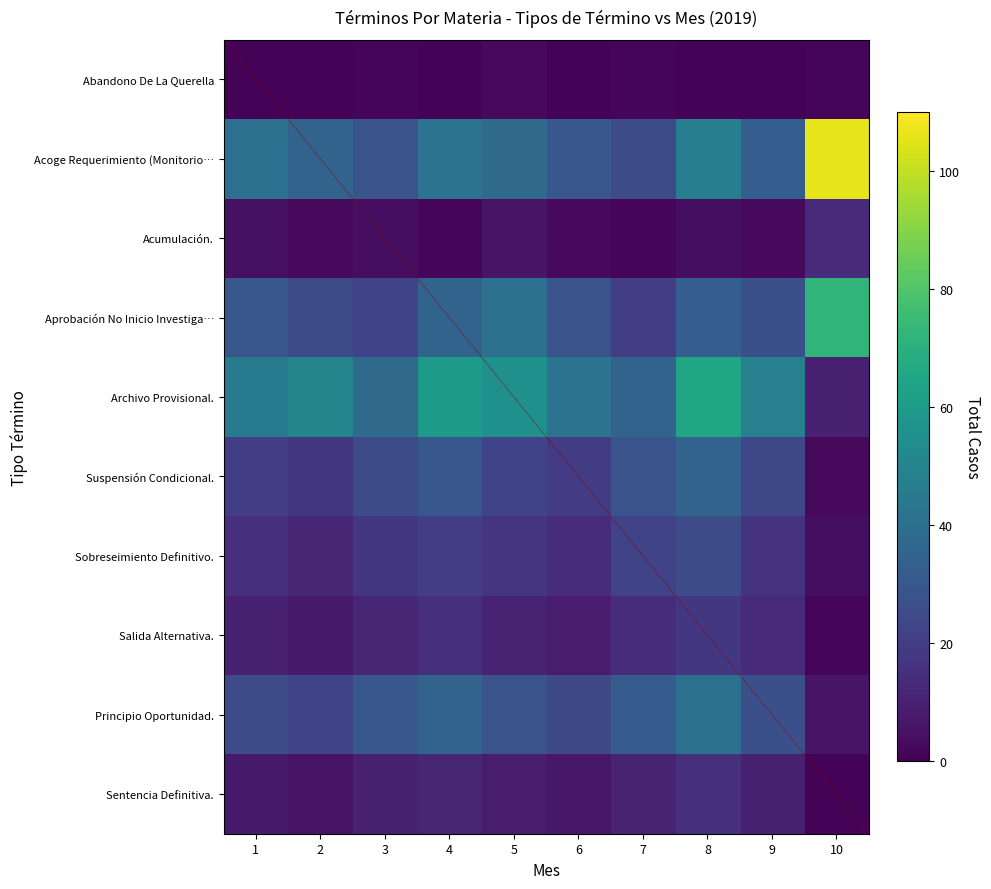

The Aprobación No Inicio Investiga… series shows 62 at 5. True or false?

False